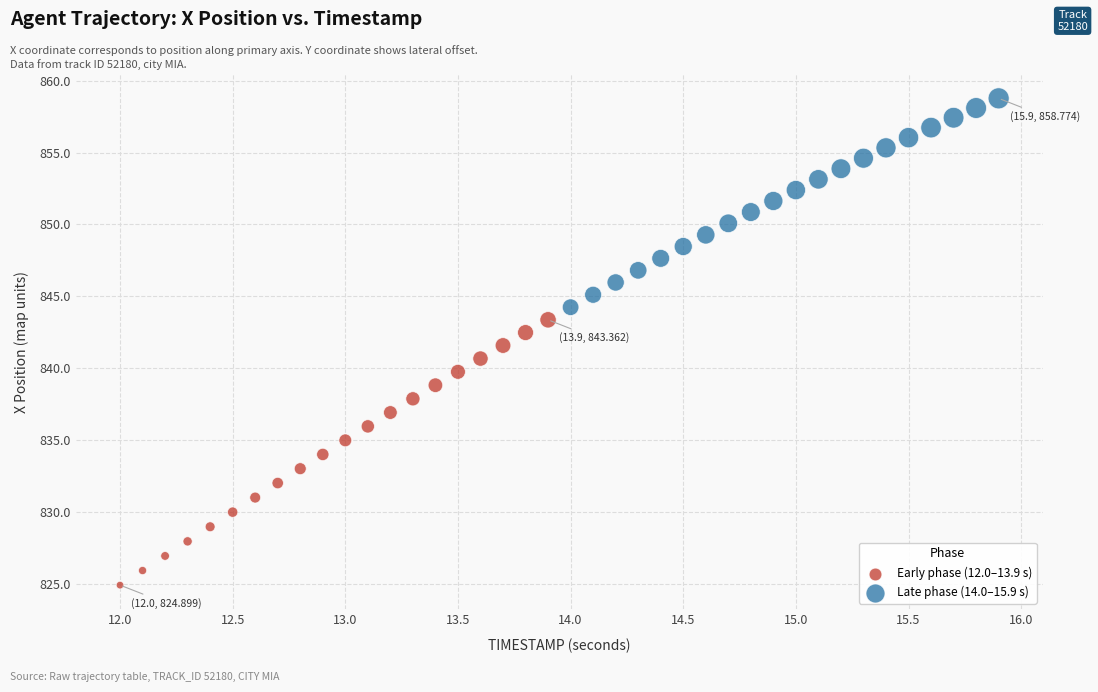

Which series reaches the maximum Y coordinate?

Late phase (14.0–15.9 s)